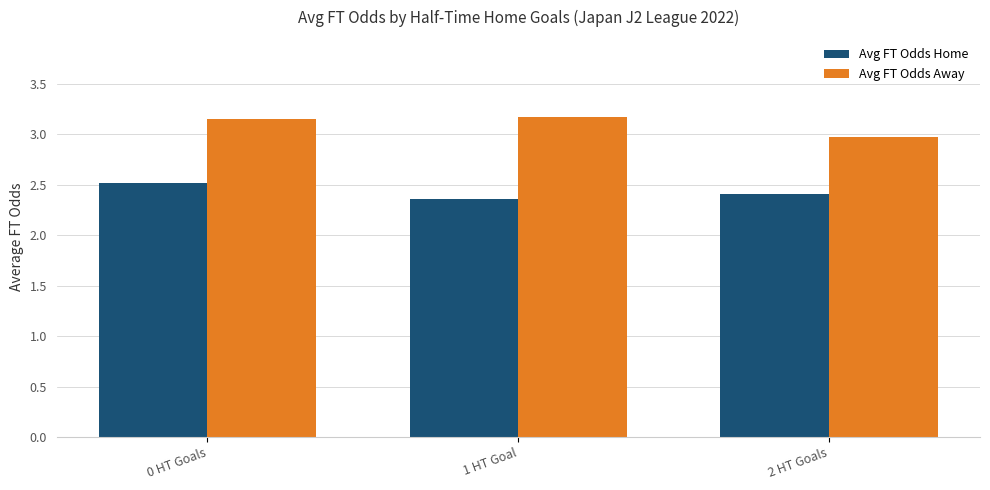

What is the maximum value for Avg FT Odds Home?

2.5